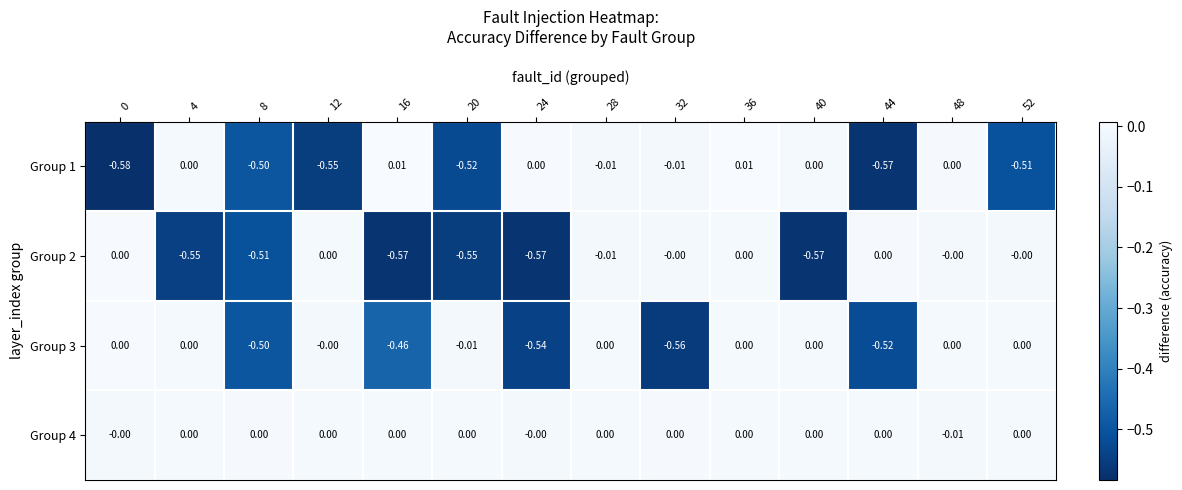

At how many categories does at least one series exceed 0?

8